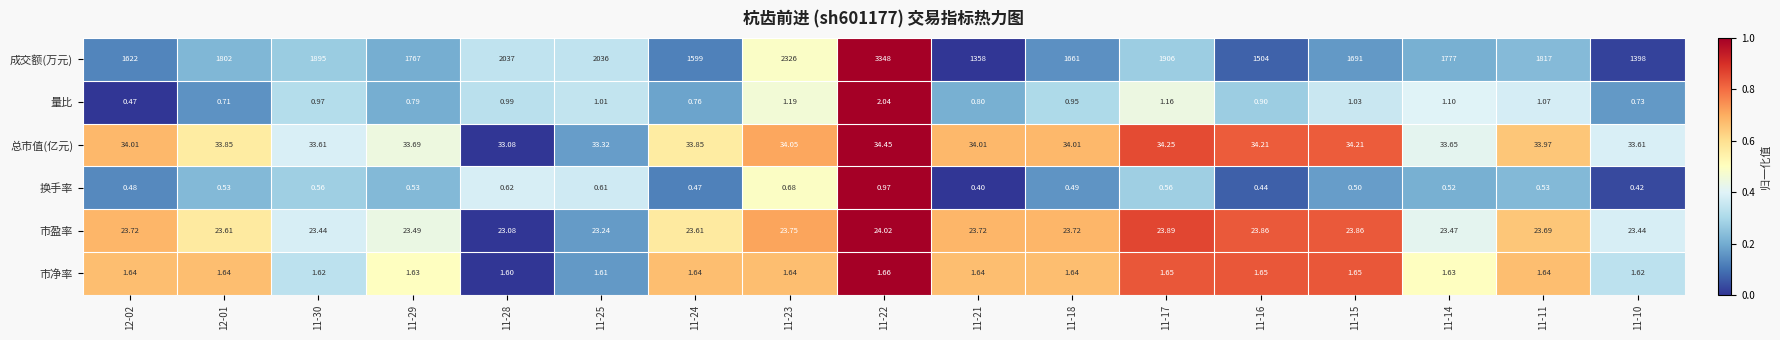

What is the spread (max minus min) of values at 11-18?

1660.5